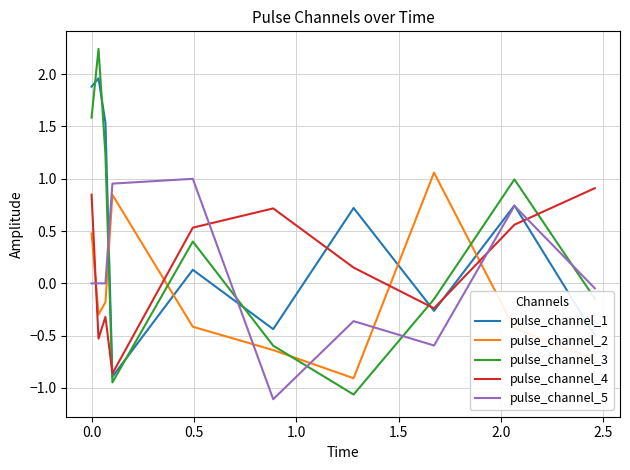

Which series has the widest spread of values?

pulse_channel_3